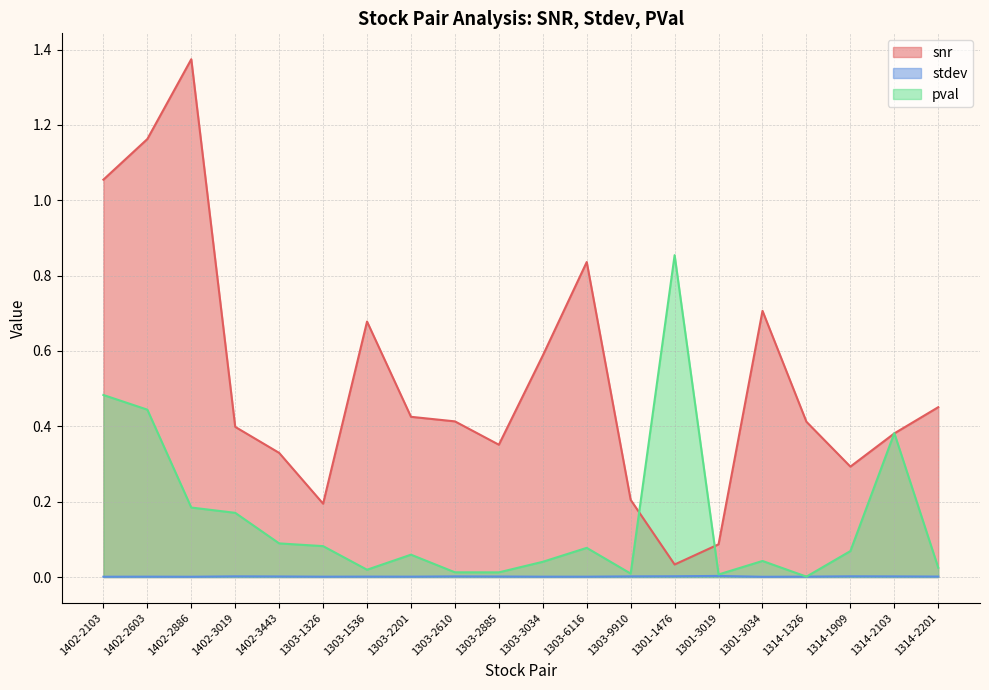

Is it true that snr equals 0.2 at 1303-9910?

True